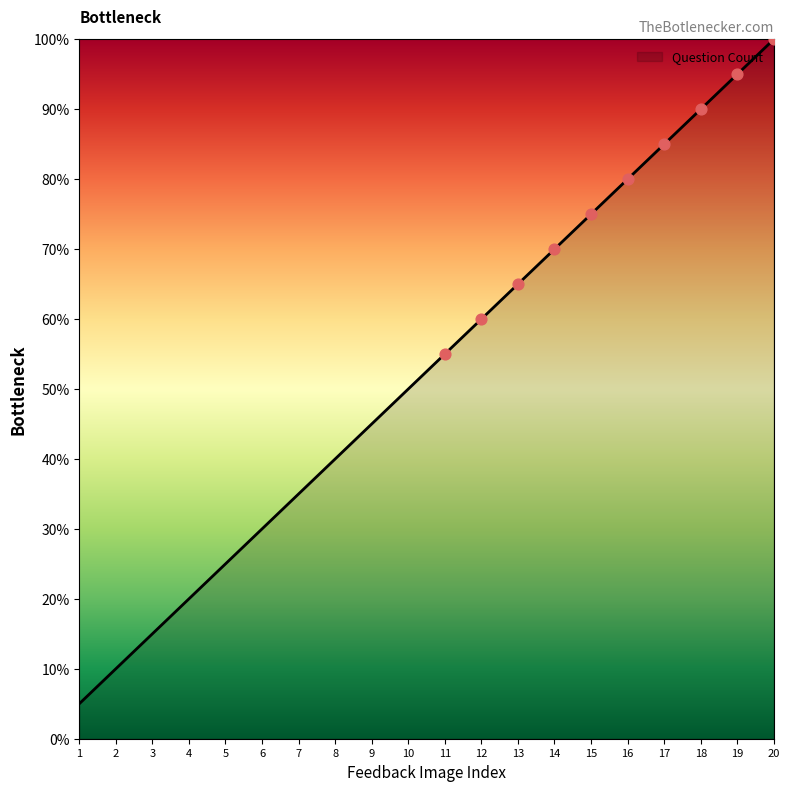

What is the ratio of the value at 6 to the value at 14?

0.4